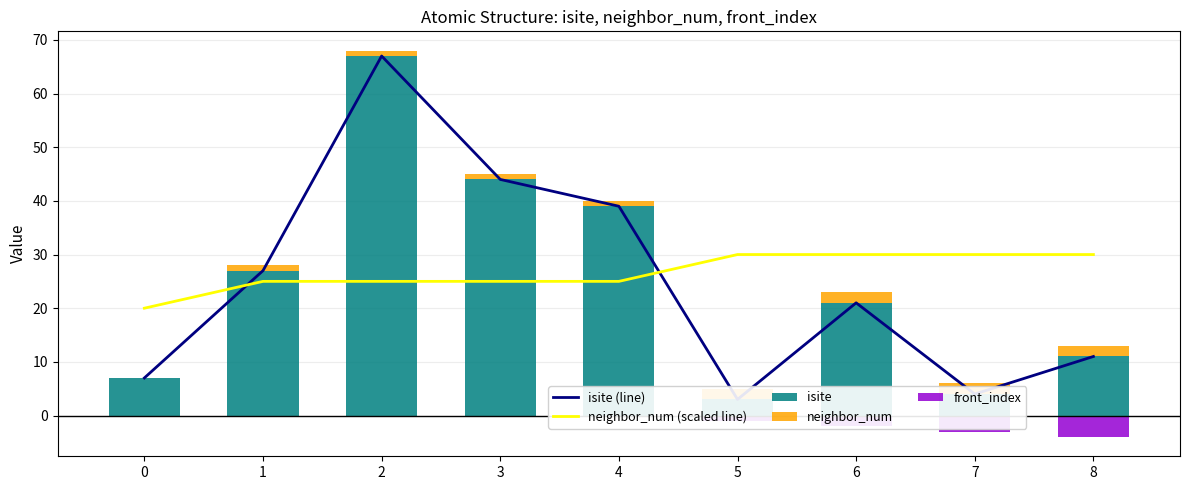

What is the difference between the second highest and minimum values in the isite (line) series?

41